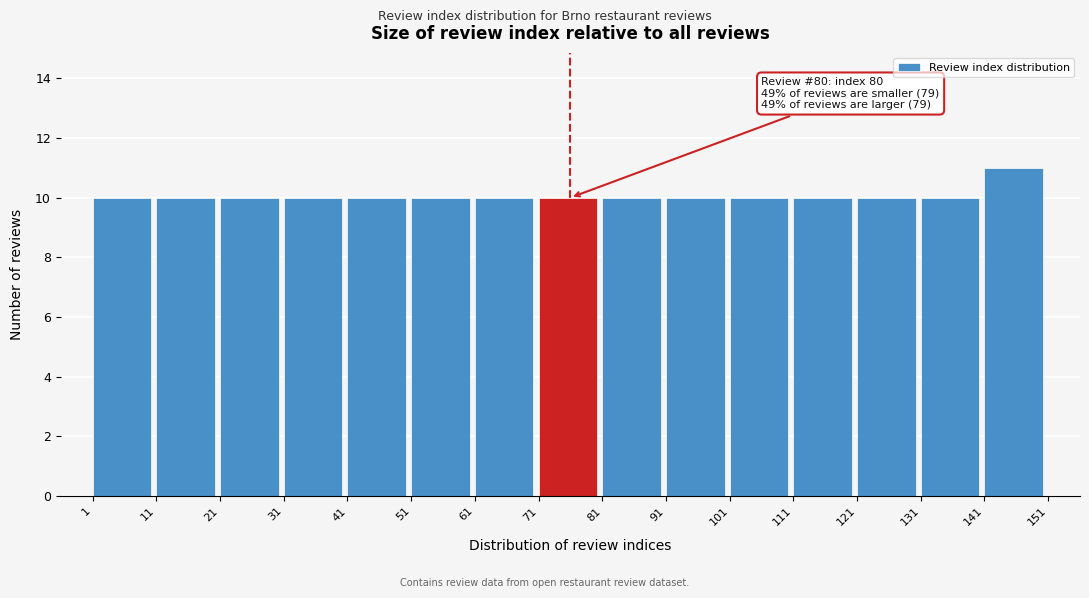

Which range on the x-axis has the tallest bar?

141 to 151